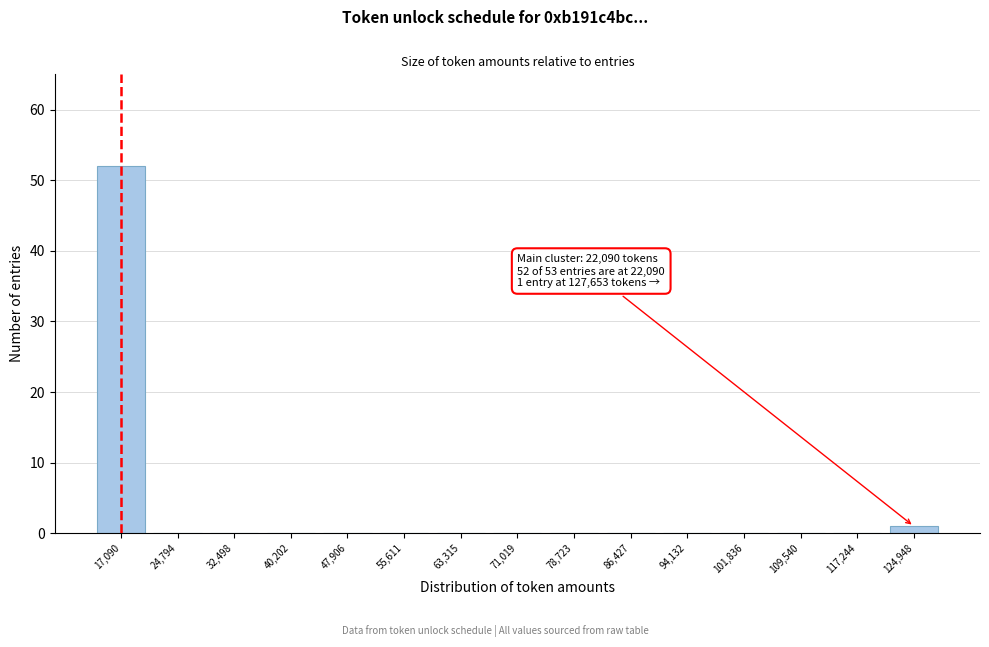

Reading right to left, what are all the values shown in this chart?

124,948=1	117,244=0	109,540=0	101,836=0	94,132=0	86,427=0	78,723=0	71,019=0	63,315=0	55,611=0	47,906=0	40,202=0	32,498=0	24,794=0	17,090=52